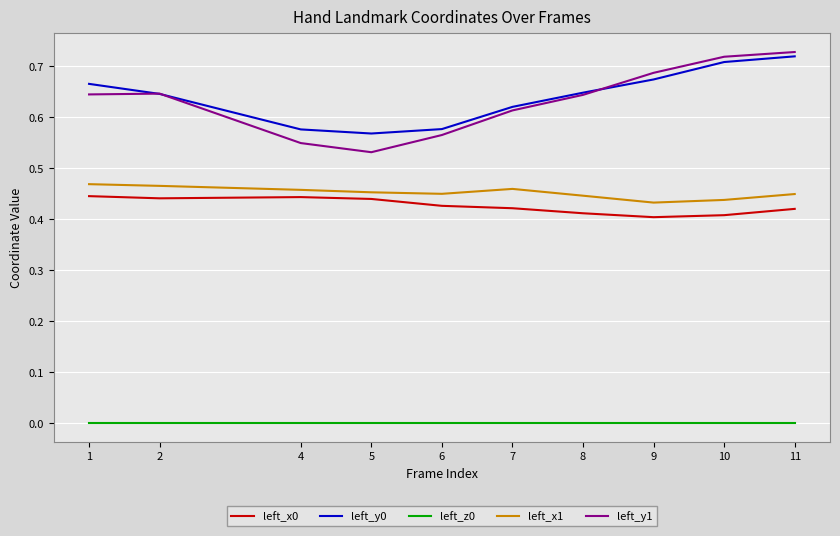

True or false: left_x0 has a value of 0.1 at 10.

False